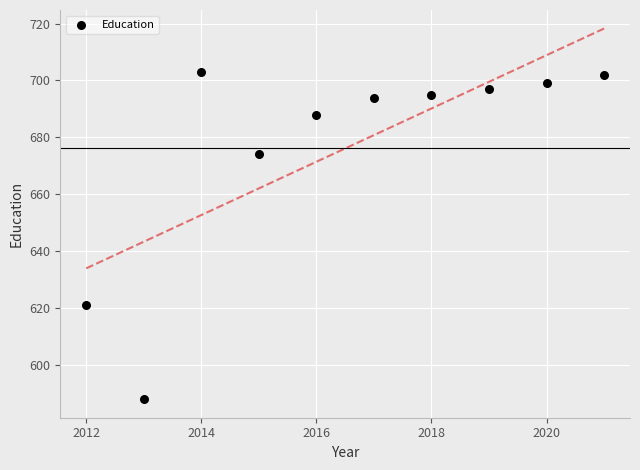

What is the average Y value?

676